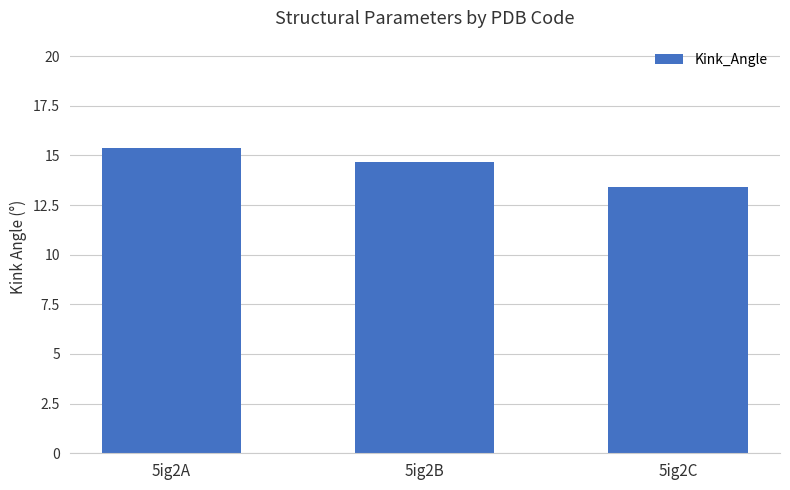

The chart shows a value of 7.6 at 5ig2C. True or false?

False